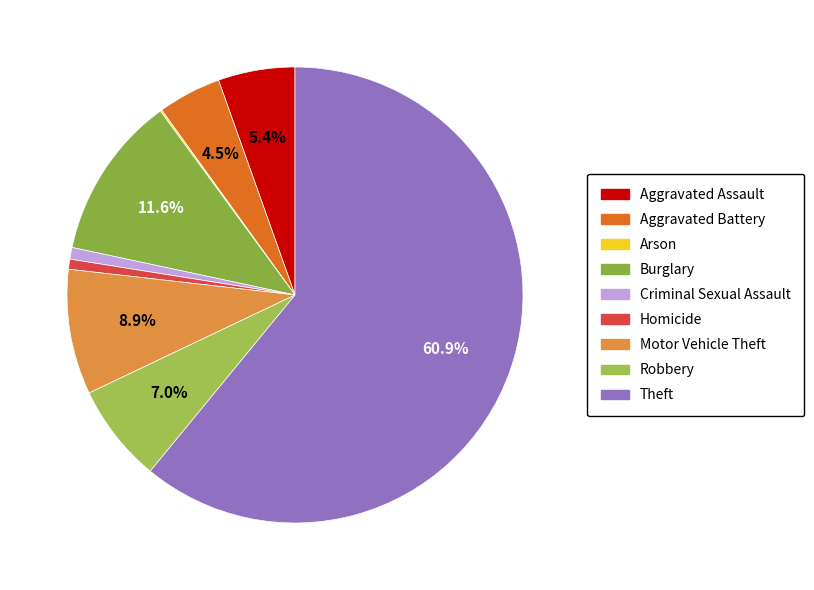

Does Motor Vehicle Theft account for over 50% of the chart?

No